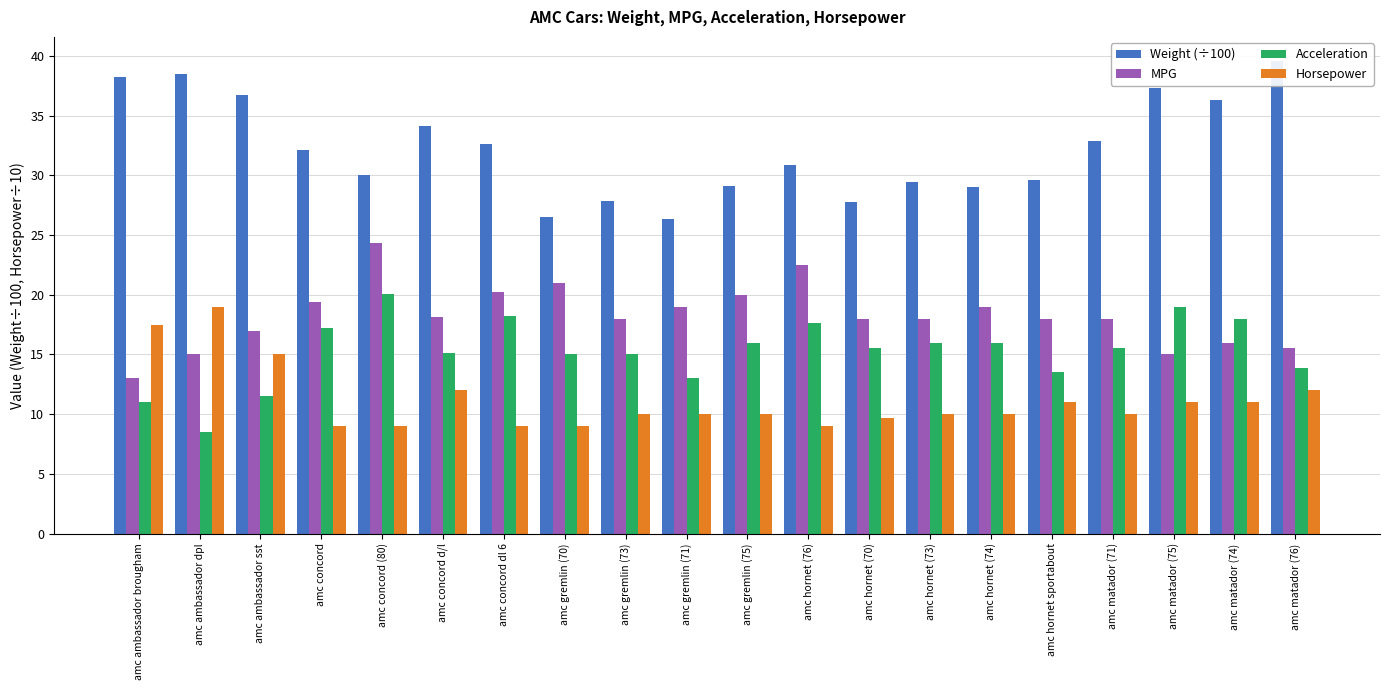

What is the value of the Horsepower bar at the 17th from the left?

10.0